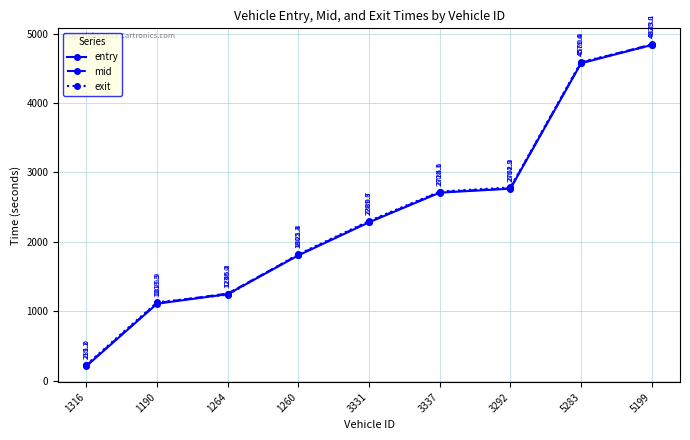

What position from the left is 1264?

3